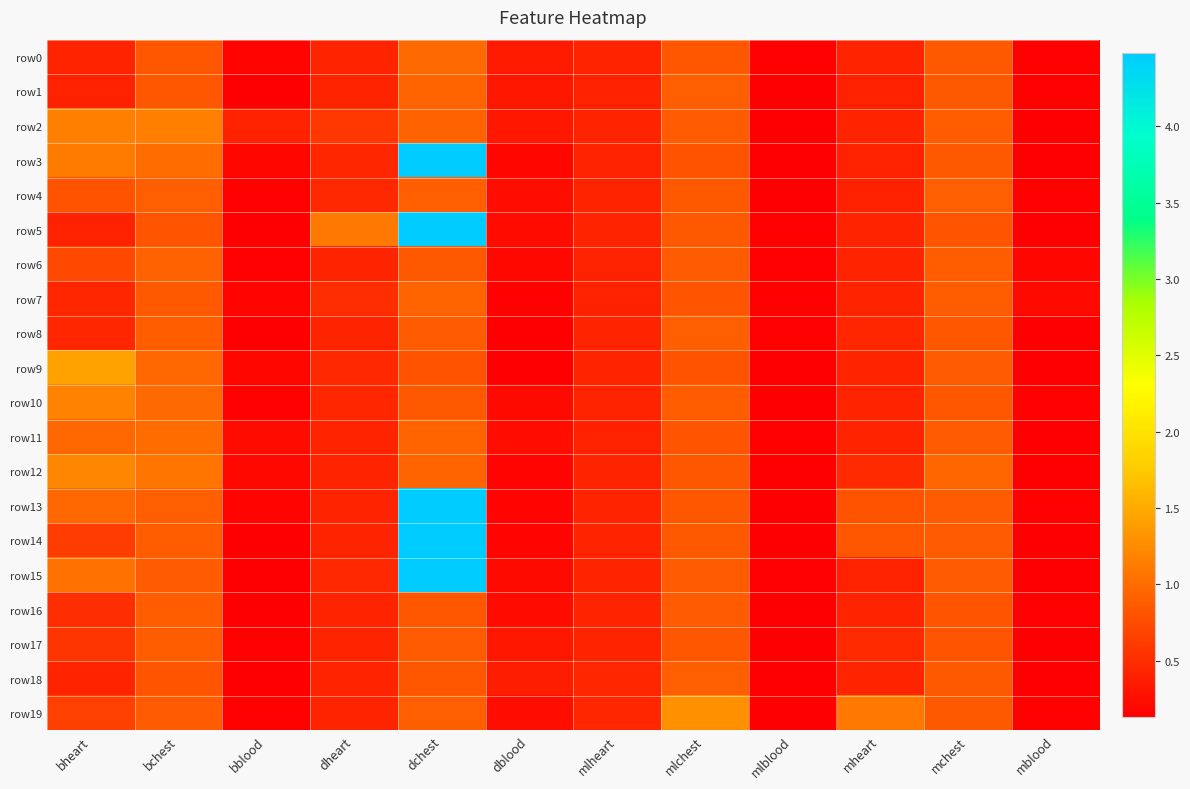

At which category is the sum across all series the highest?

dchest